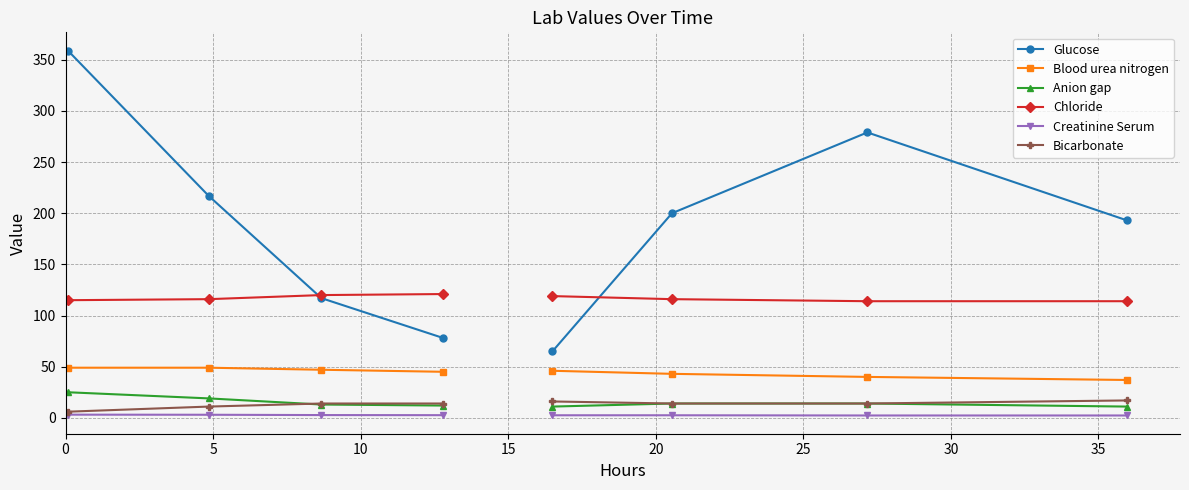

What is the minimum value for Chloride?

114.0